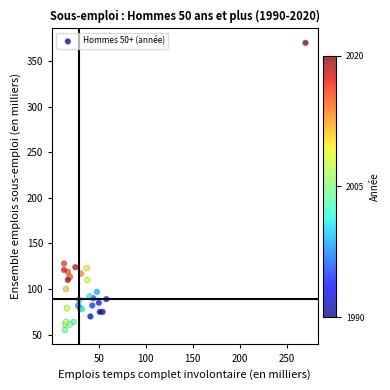

What Y value in the scatter plot is closest to 212?

128